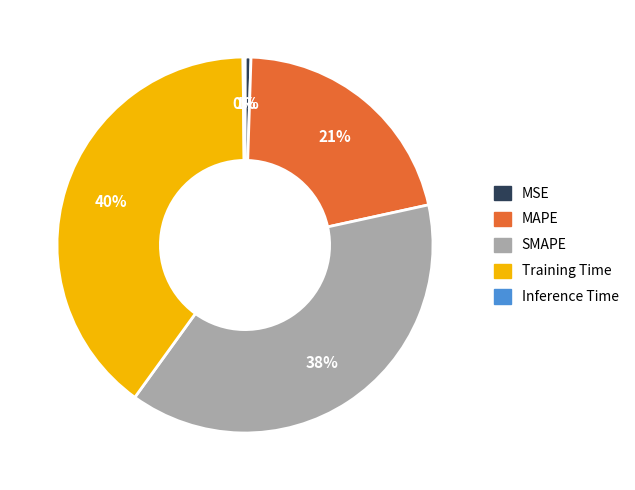

Which category has the biggest portion of the pie?

Training Time